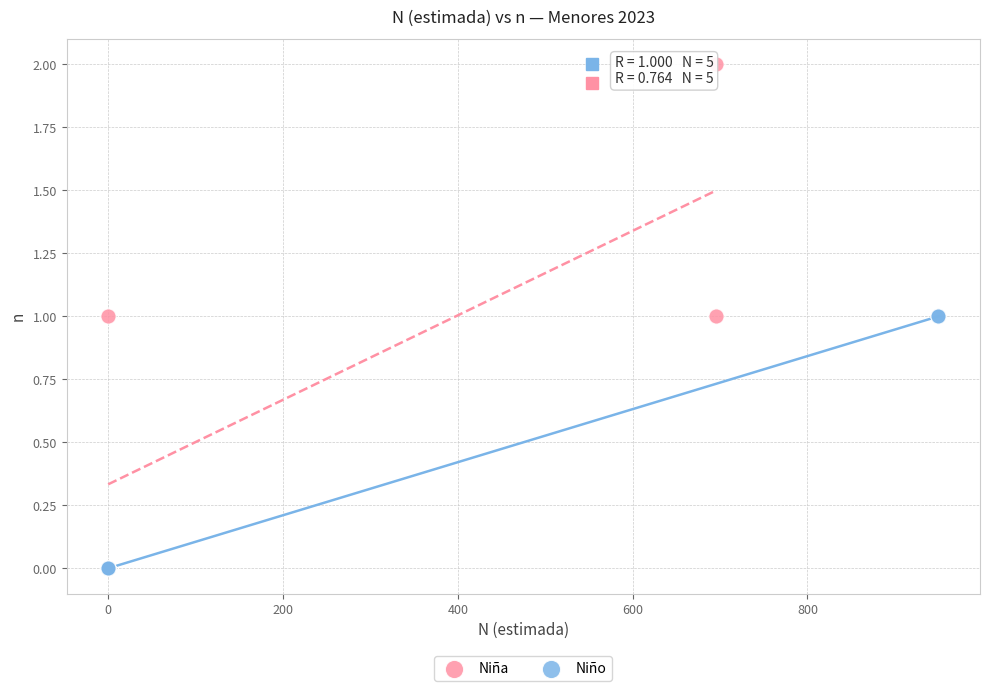

Which series reaches the maximum Y coordinate?

Niña